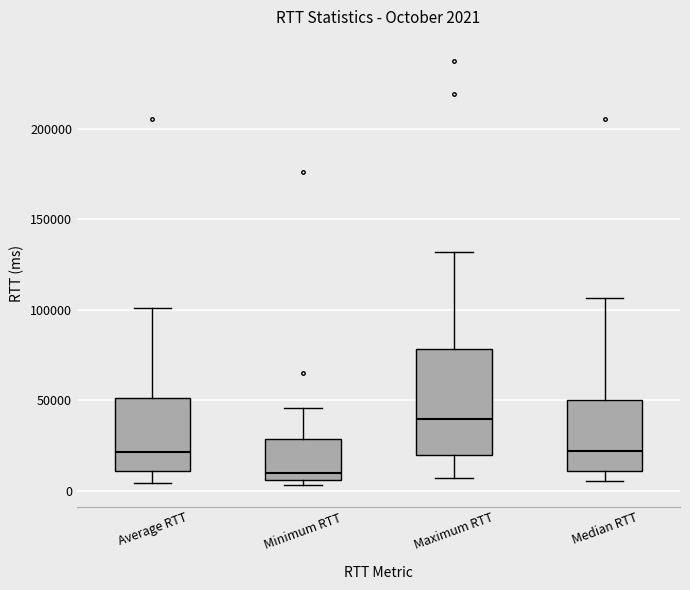

Which box has the highest median line?

Maximum RTT